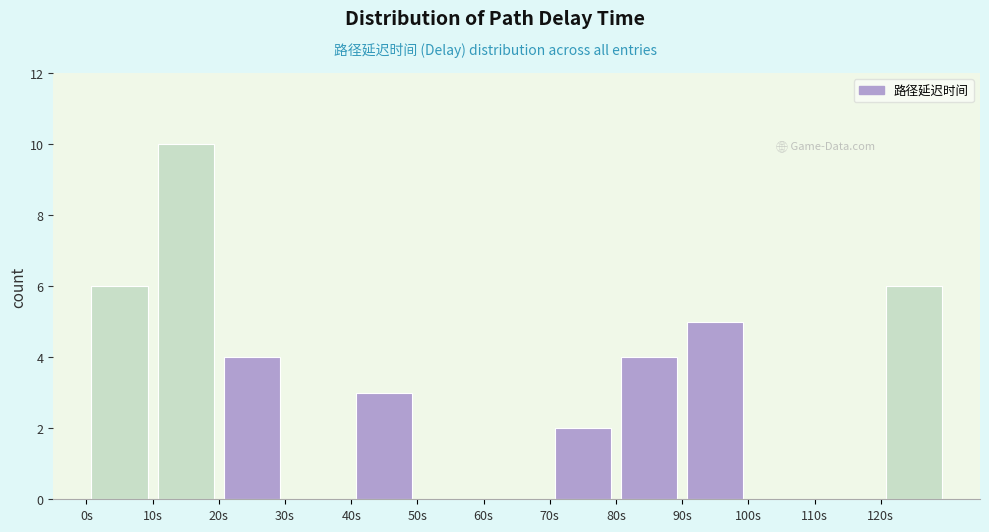

Reading left to right, transcribe this chart: for each bar, give the range it covers on the x-axis and its height. The values are not printed on the chart, so give them approximately, as read against the axis.

0 to 10: 6
10 to 20: 10
20 to 30: 4
30 to 40: 0
40 to 50: 3
50 to 60: 0
60 to 70: 0
70 to 80: 2
80 to 90: 4
90 to 100: 5
100 to 110: 0
110 to 120: 0
120 to 130: 6